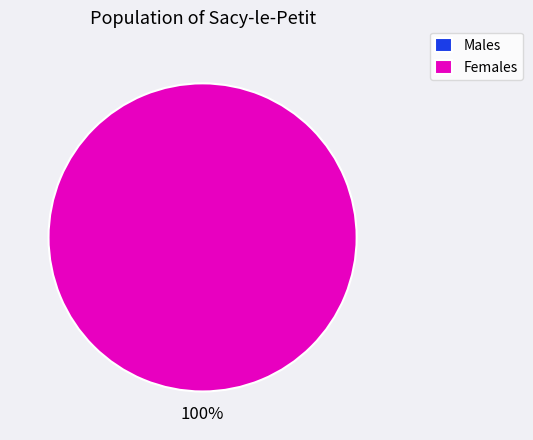

Is there a majority slice in this chart?

Yes